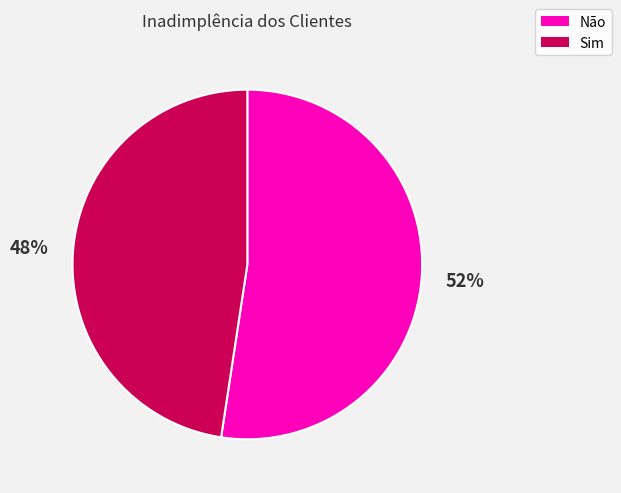

Between Não and Sim, which is larger?

Não